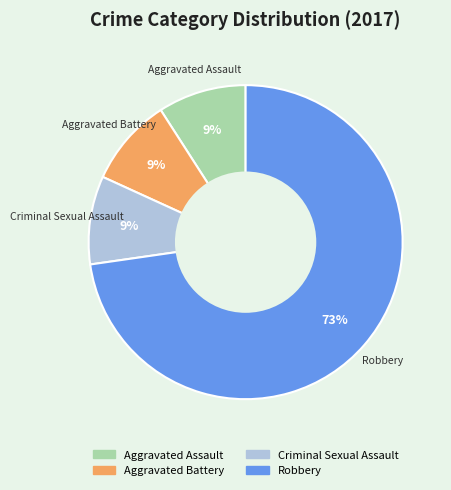

Is there a majority slice in this chart?

Yes